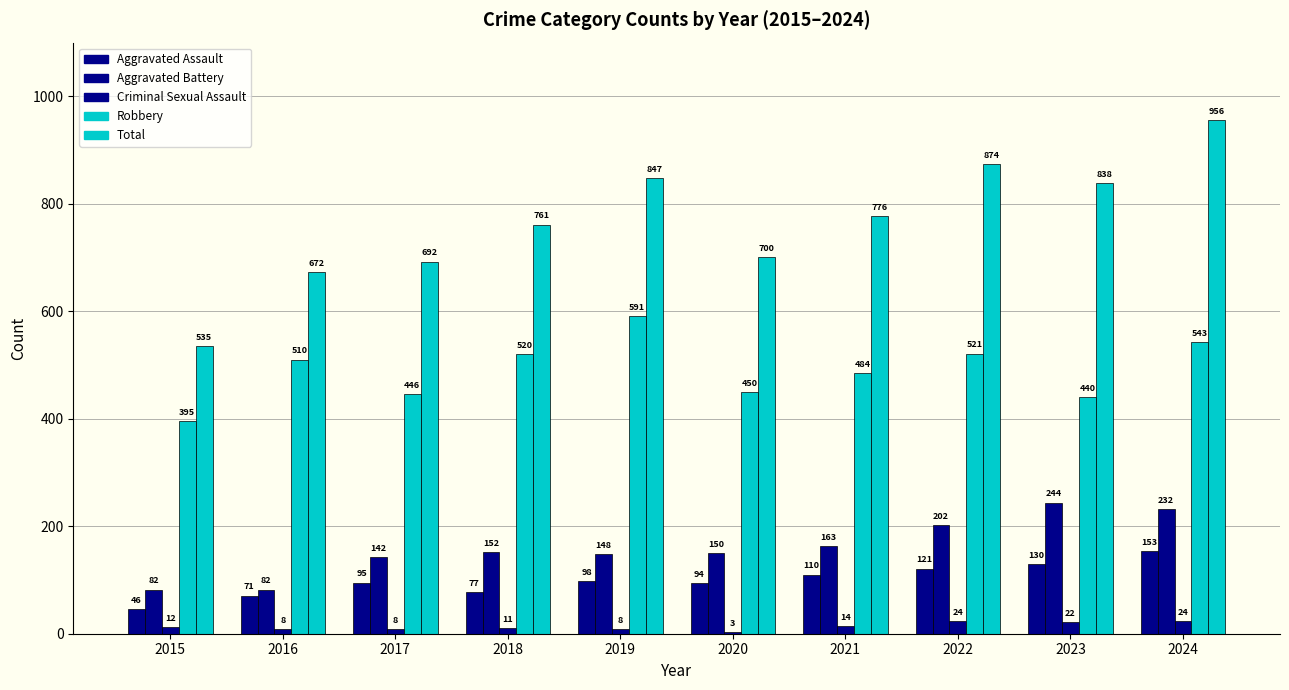

Rank the categories by Total value from highest to lowest.

2024, 2022, 2019, 2023, 2021, 2018, 2020, 2017, 2016, 2015